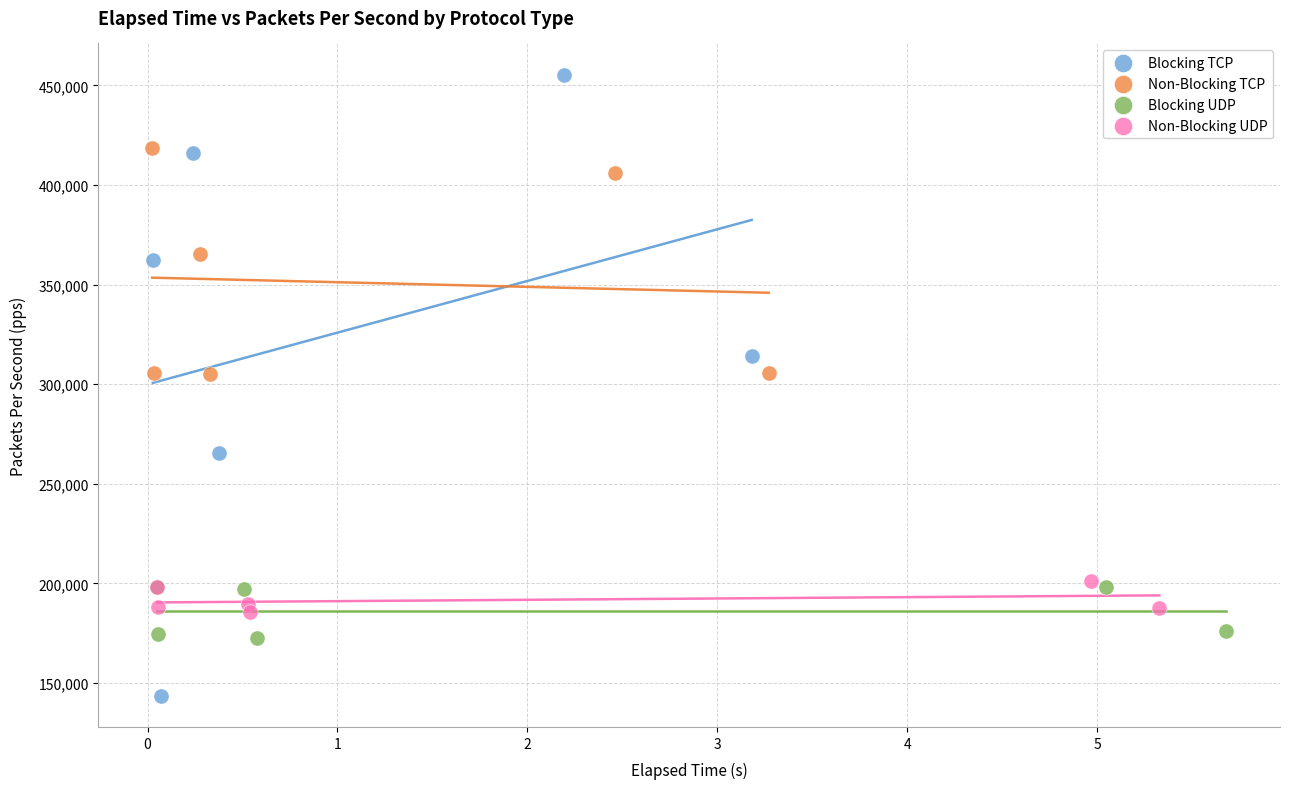

Which series reaches the maximum Y coordinate?

Blocking TCP